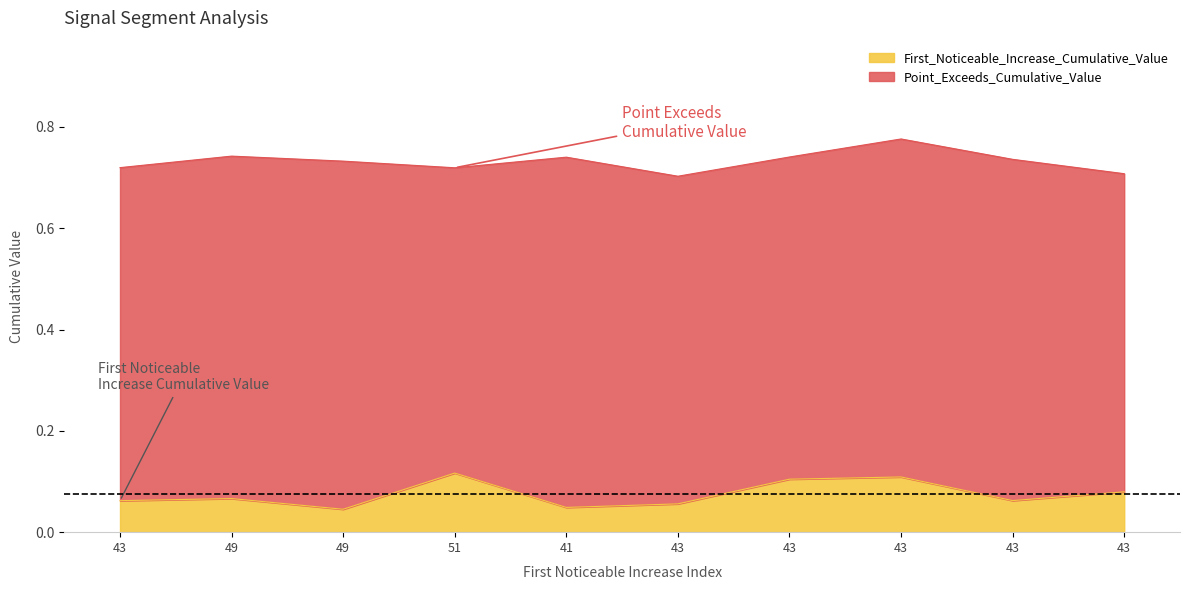

What is the total value across all series at 49?

0.8